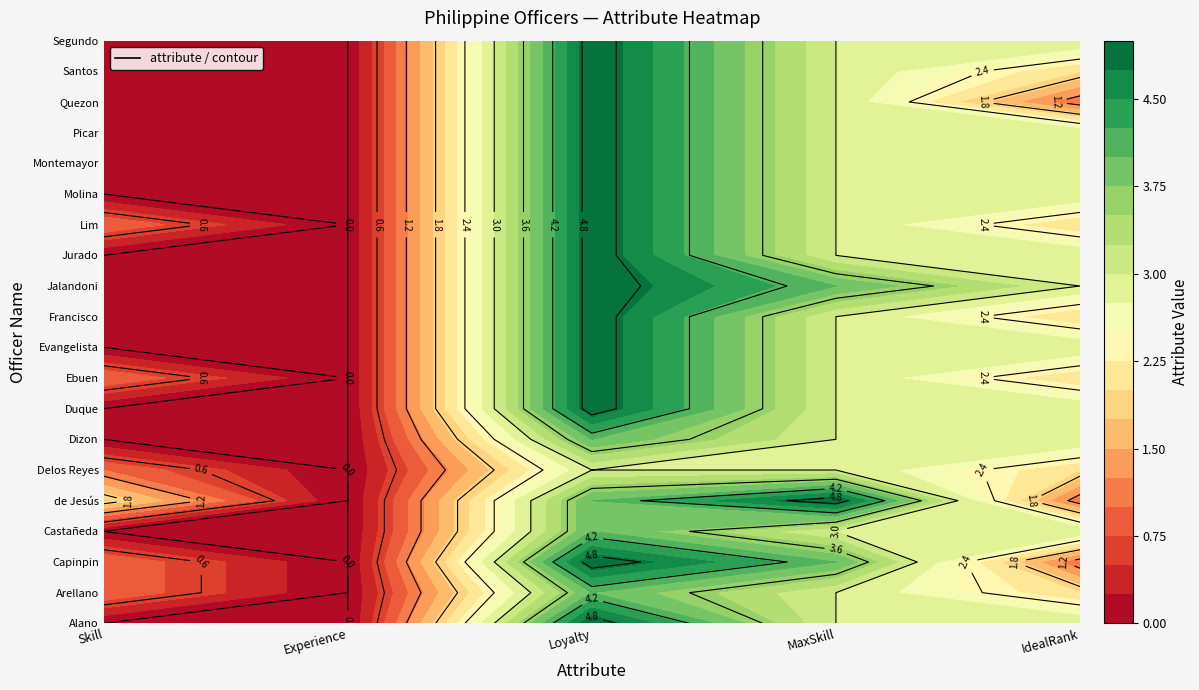

What is the sum of the Dizon values at Capinpin and Alano?

4